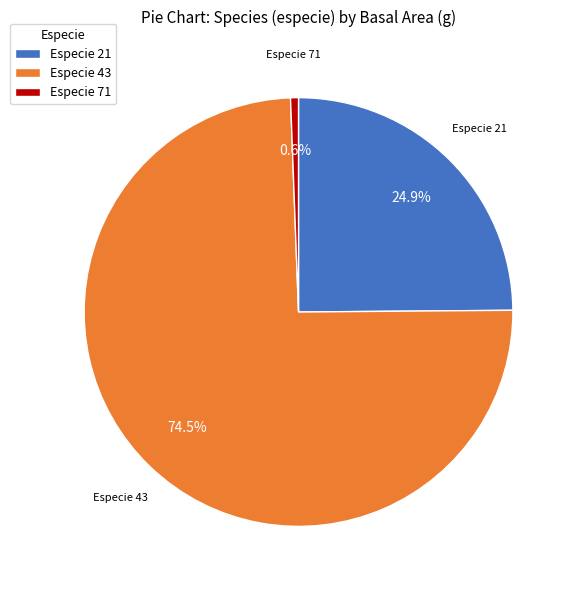

Between Especie 21 and Especie 71, which is larger?

Especie 21